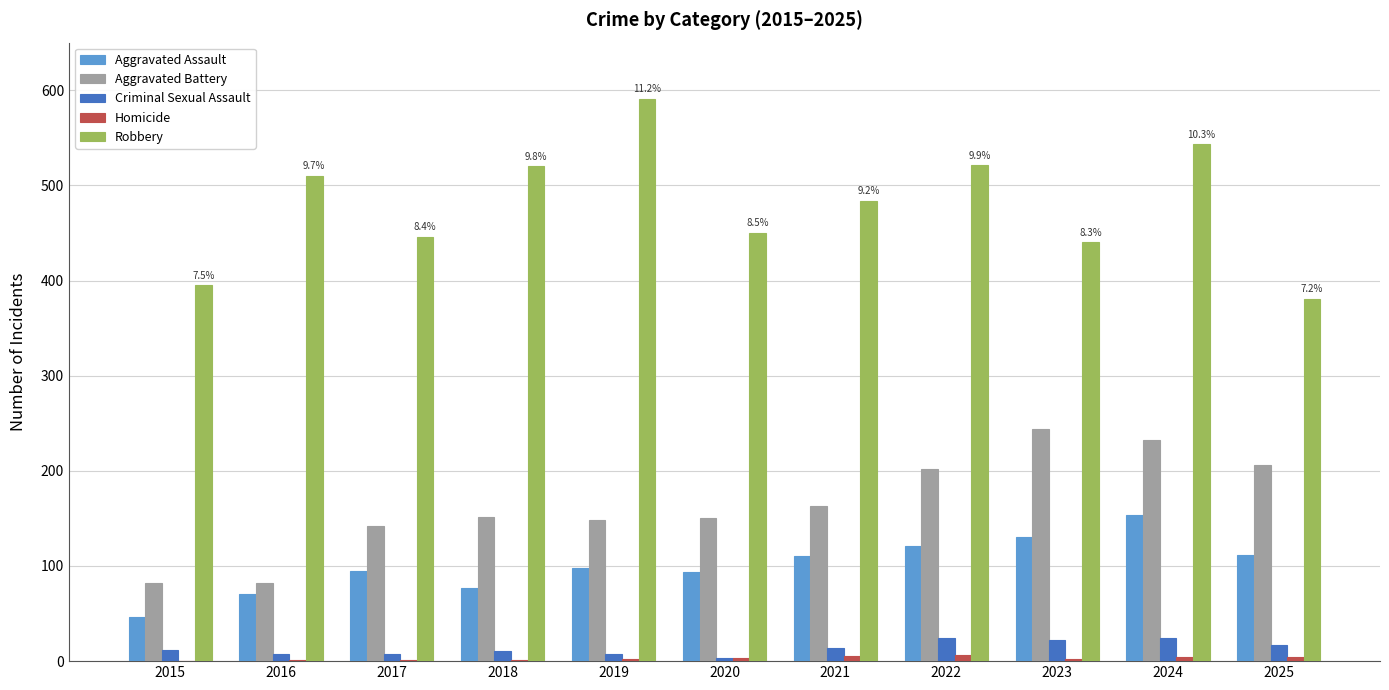

Is it true that Aggravated Assault equals 95 at 2017?

True